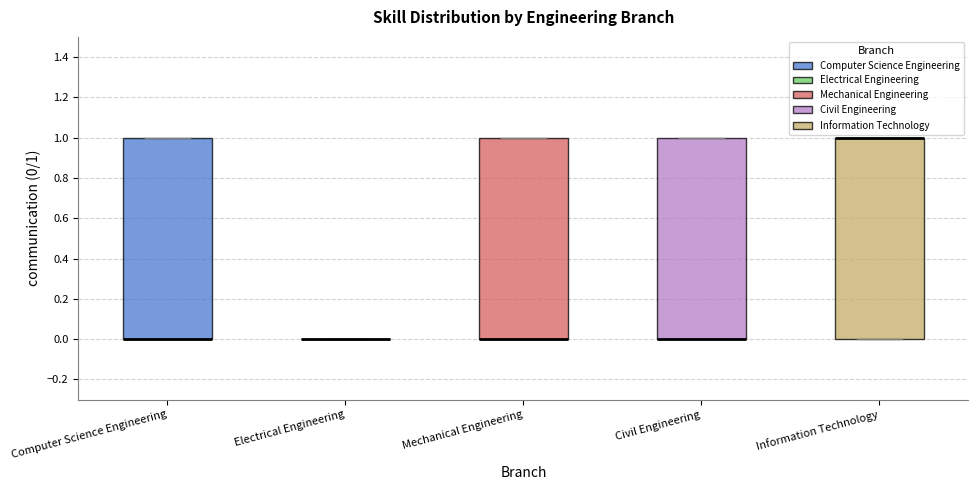

Reading left to right, transcribe this box plot: for each box, give where its median line is, the range the box spans, and where its two whiskers end, as read against the y-axis. The values are not printed on the chart, so give them approximately, as read against the axis.

Computer Science Engineering: median 0 (drawn on the box's lower edge), box 0 to 1, whiskers 0 to 1
Electrical Engineering: box collapsed to a line at 0, whiskers 0 to 0
Mechanical Engineering: median 0 (drawn on the box's lower edge), box 0 to 1, whiskers 0 to 1
Civil Engineering: median 0 (drawn on the box's lower edge), box 0 to 1, whiskers 0 to 1
Information Technology: median 1 (drawn on the box's upper edge), box 0 to 1, whiskers 0 to 1